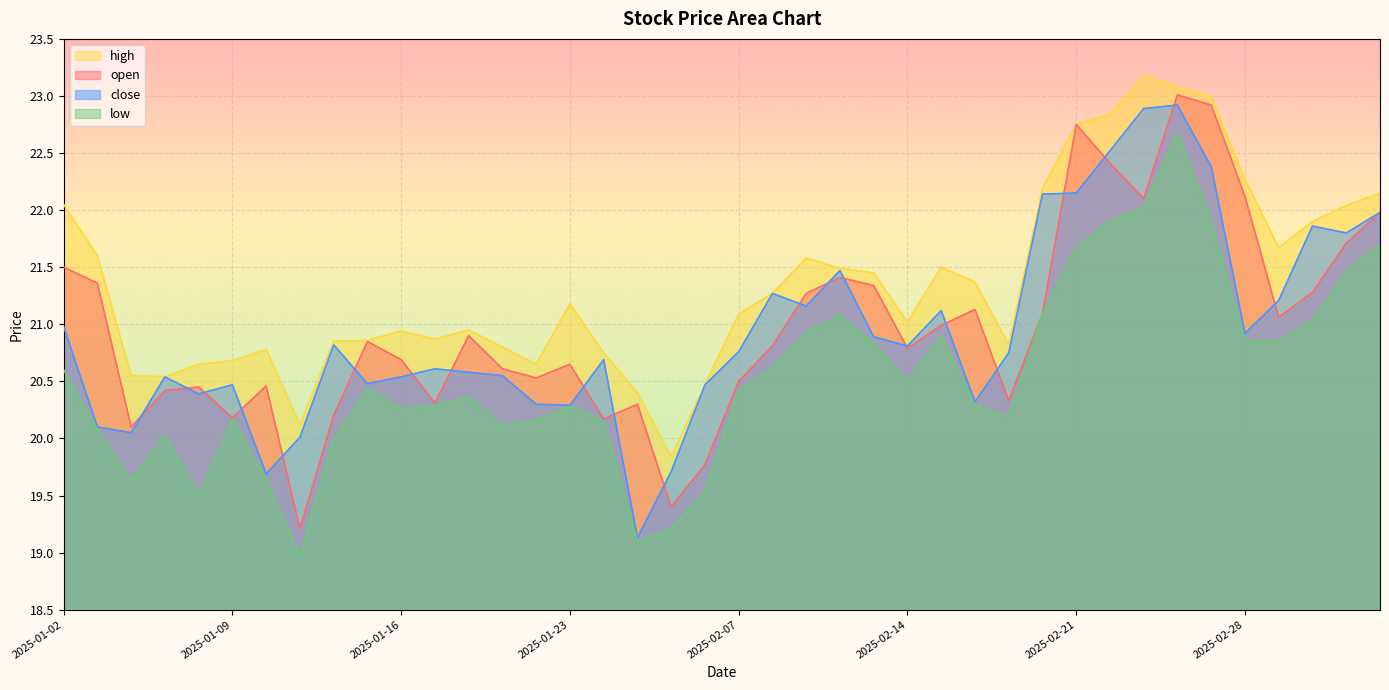

What is the average value of the close series?

20.9